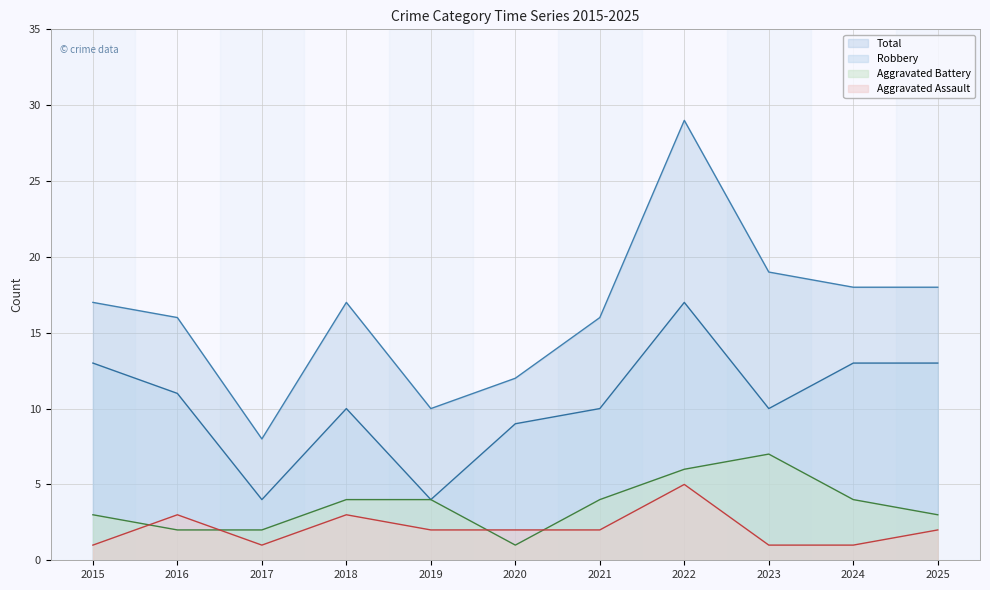

How many lines are shown in the chart?

4